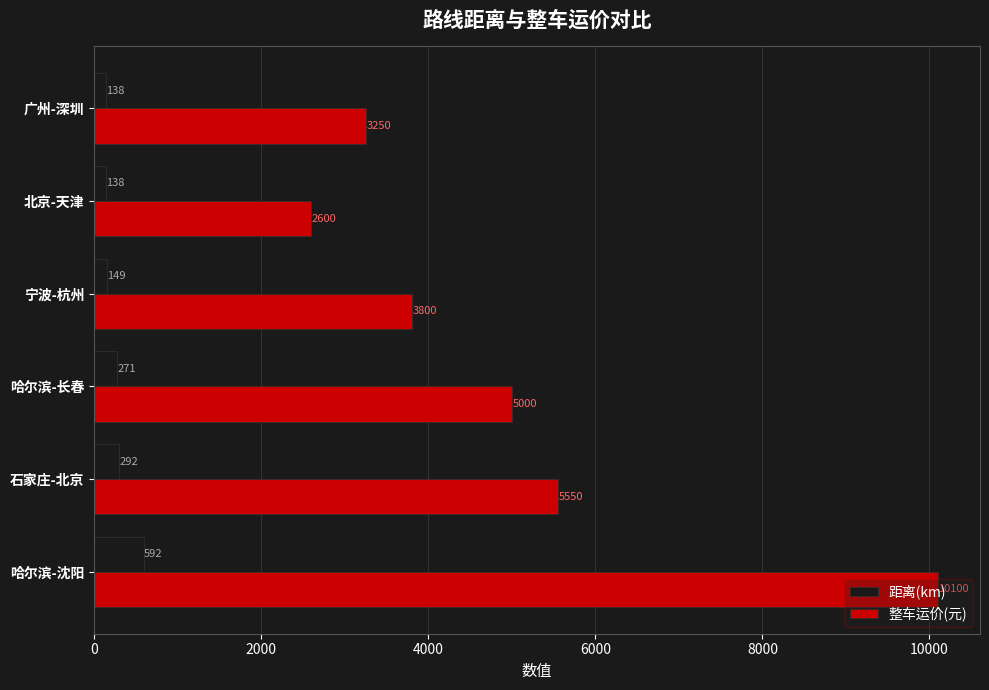

At which category is the sum across all series the highest?

哈尔滨-沈阳